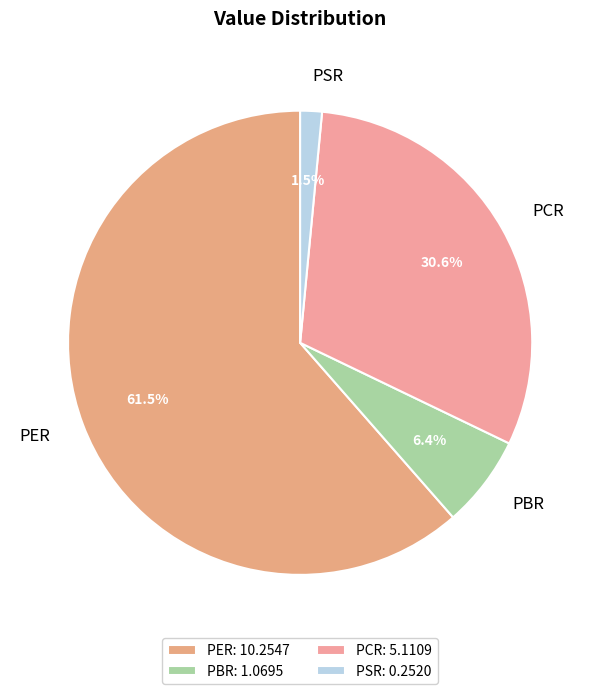

What is the largest slice in the pie chart?

PER